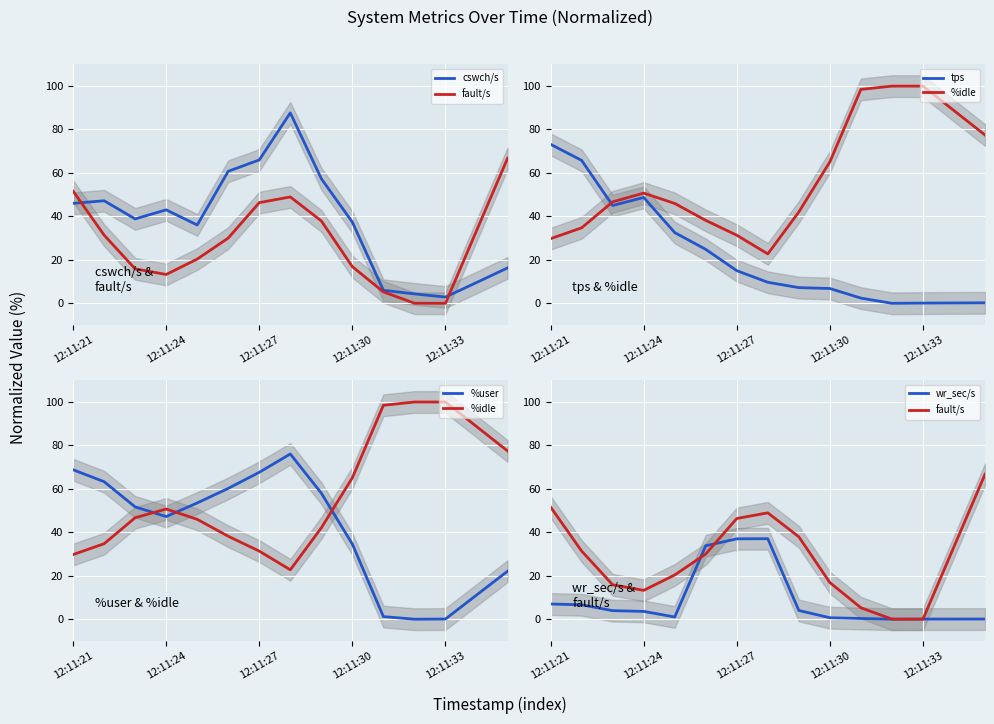

True or false: fault/s has more than 0 points higher than both neighbors.

True